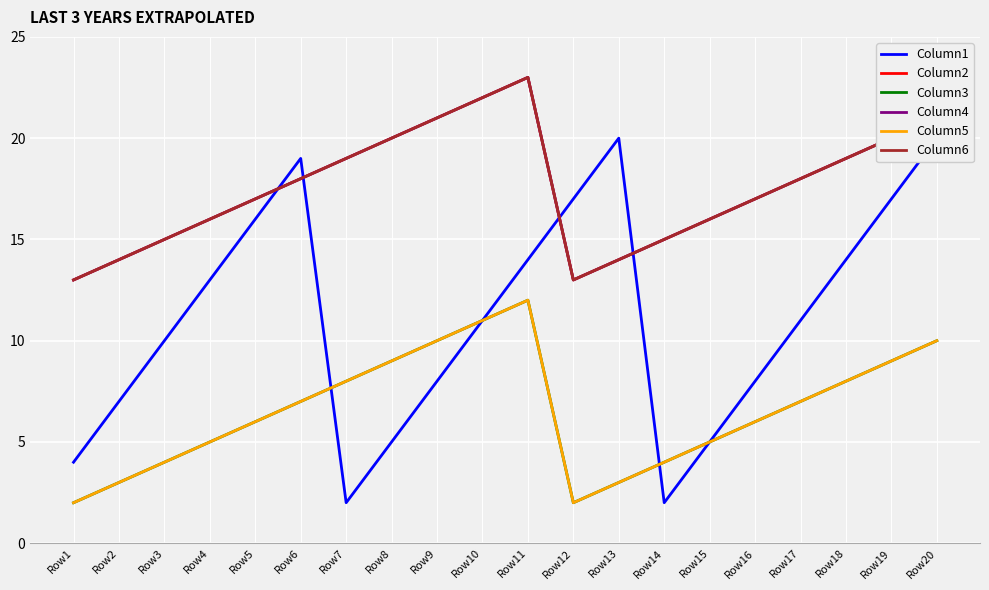

True or false: Column4 and Column3 intersect in this chart.

False